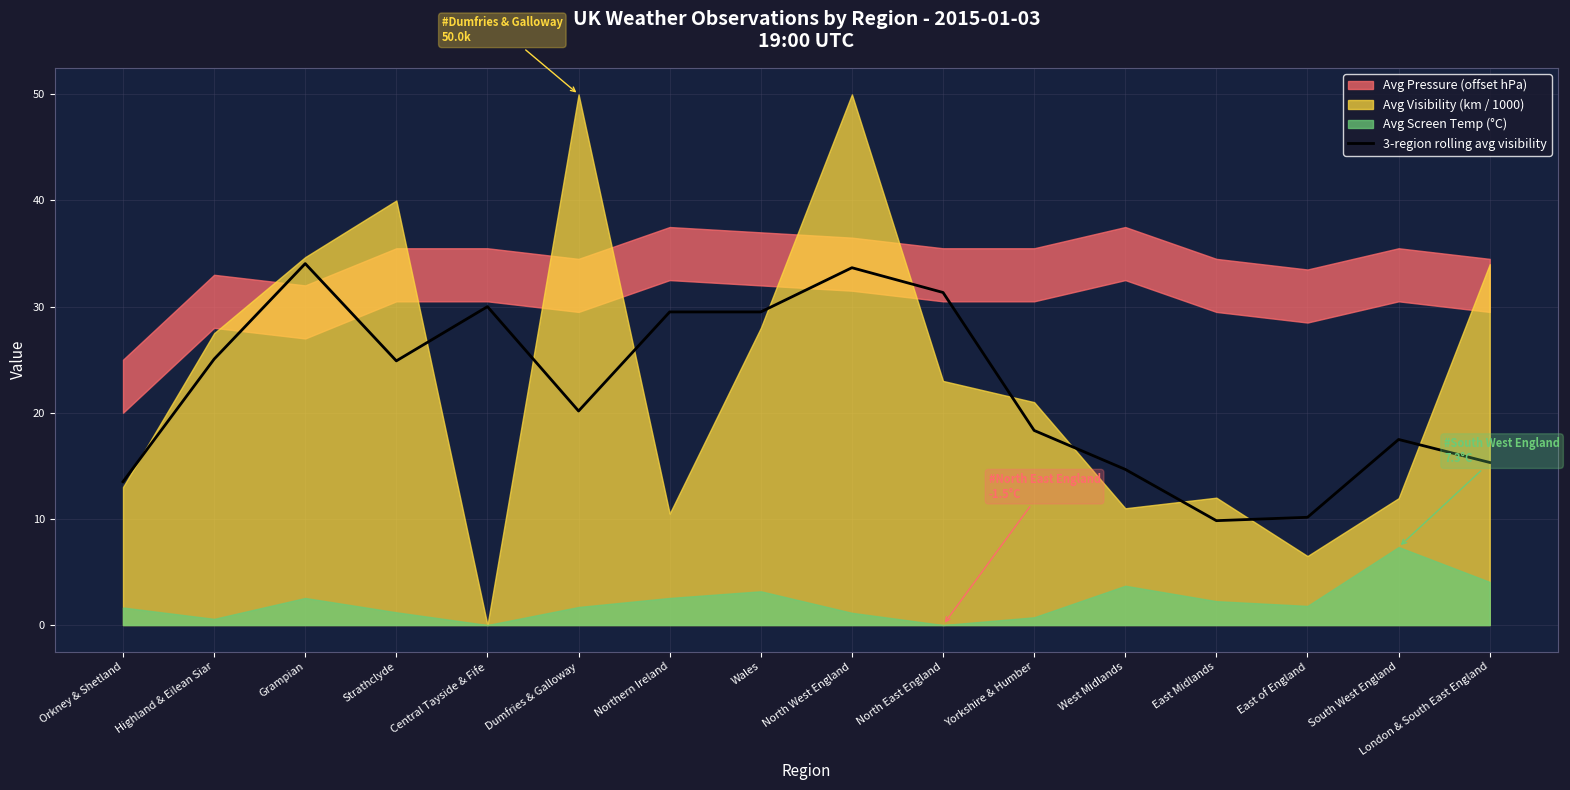

What is the label of the 15th point from the right?

Highland & Eilean Siar